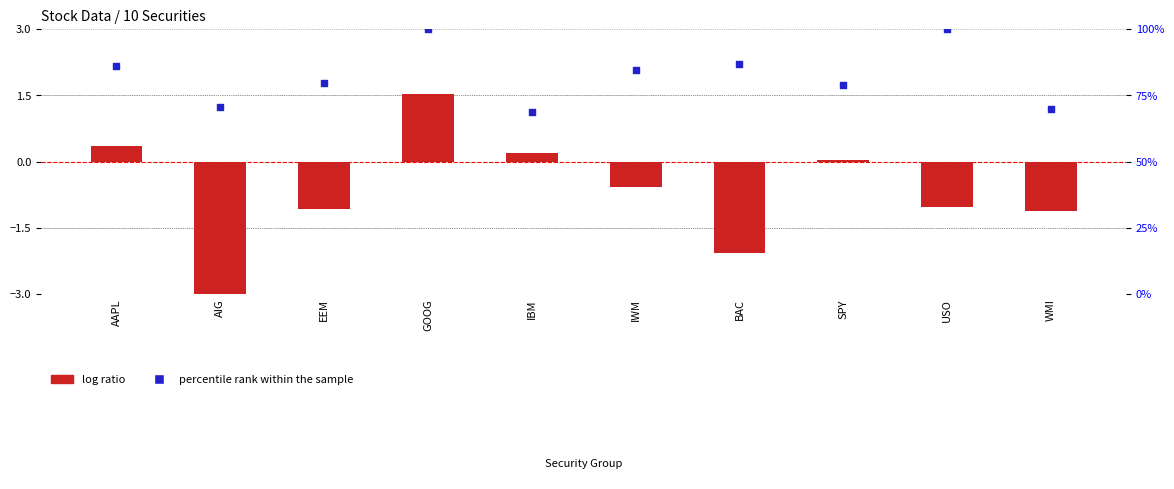

What are all the series names shown in the legend?

log ratio, percentile rank within the sample